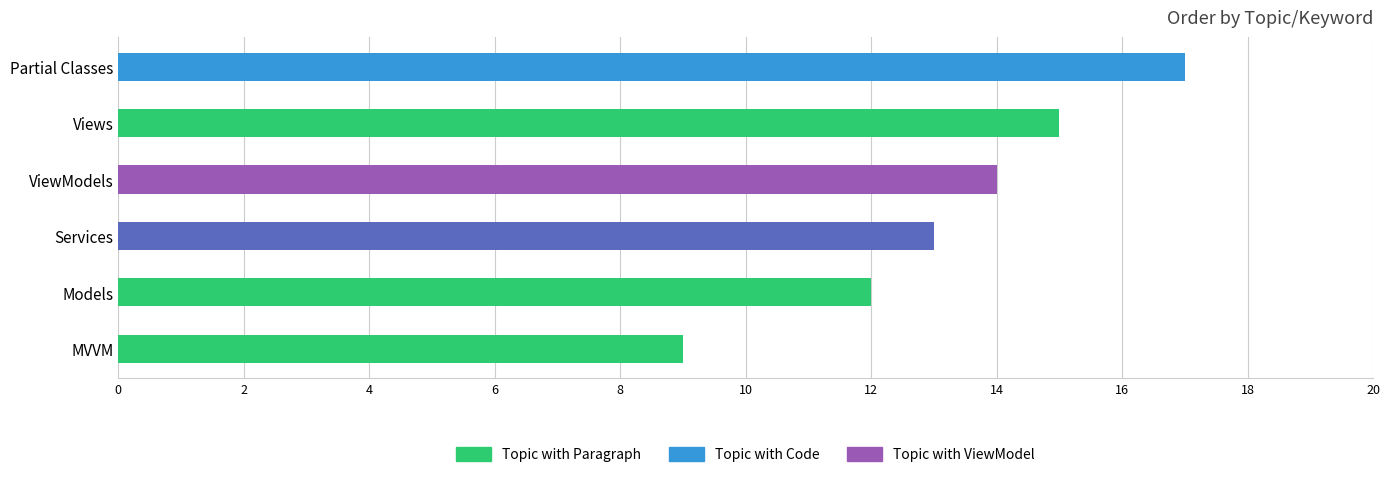

Reading bottom to top, list all the values displayed in this chart.

9	12	13	14	15	17